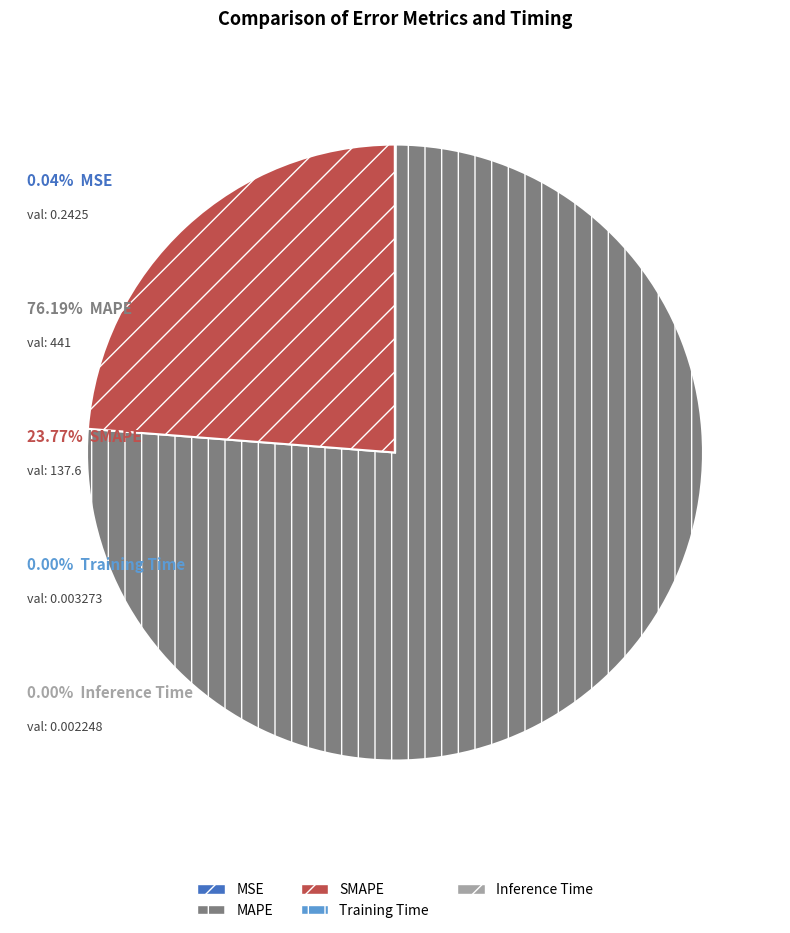

Approximately how many times larger is the value at SMAPE compared to MAPE?

0.3